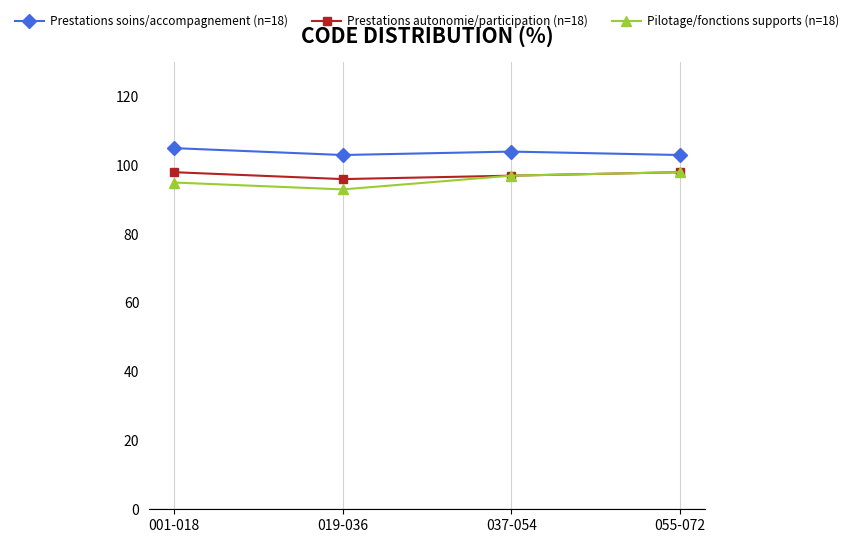

What position from the left is 055-072?

4